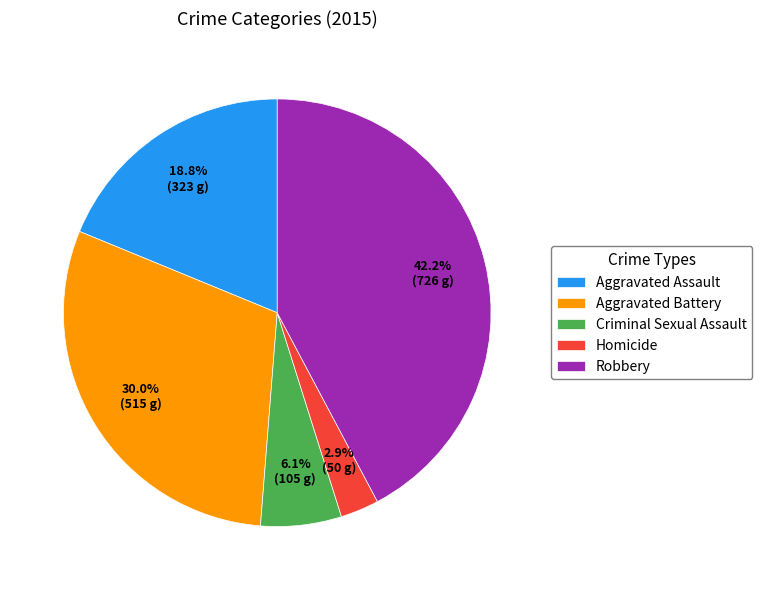

Is it true that Aggravated Battery is 16% of the pie?

False